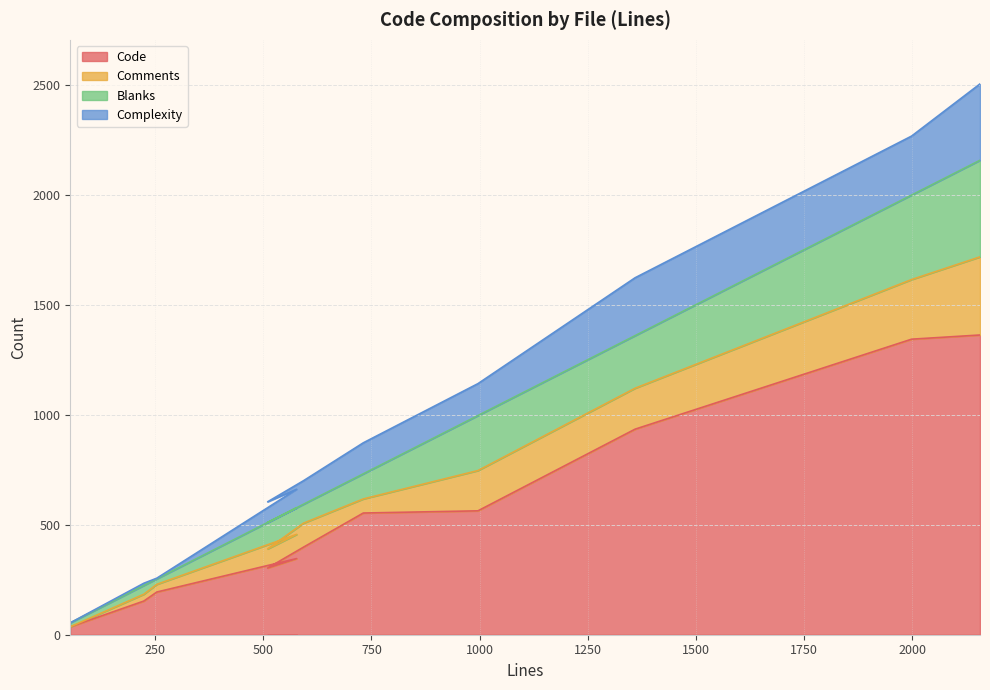

What are all the series names shown in the legend?

Code, Comments, Blanks, Complexity